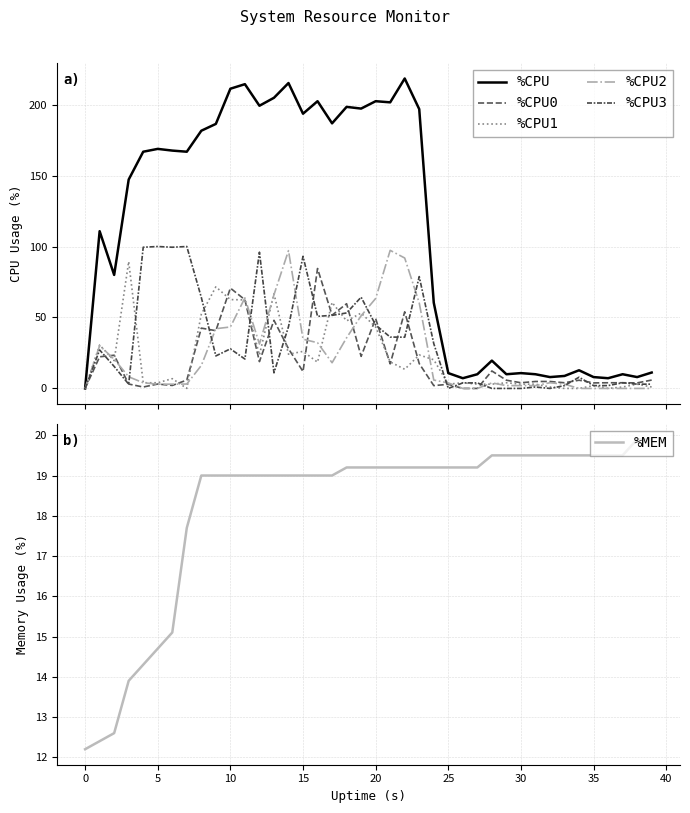

Reading left to right, transcribe all the data shown in this chart.

%CPU: 0.0	110.8	80.0	147.2	166.8	168.8	167.6	166.8	181.6	186.4	211.2	214.4	199.2	204.8	215.2	193.6	202.4	186.8	198.4	197.2	202.4	201.6	218.4	196.8	60.4	10.8	7.2	10.0	19.6	10.0	10.8	10.0	8.0	8.8	12.8	8.0	7.2	10.0	8.0	11.2
%CPU0: 0.0	22.3	23.4	3.1	1.0	3.1	2.1	5.9	42.5	40.7	70.7	62.5	18.9	48.0	28.0	11.9	84.5	51.6	59.7	22.6	49.2	17.3	54.0	17.5	2.0	2.9	0.0	0.0	12.3	5.8	4.0	4.9	4.9	4.0	5.8	3.9	4.0	4.0	3.9	5.9
%CPU1: 0.0	30.6	19.6	89.4	4.0	4.0	6.9	0.0	52.3	71.6	62.6	62.4	23.6	66.7	24.1	26.1	18.5	60.6	47.6	53.1	43.3	18.7	13.5	23.6	20.2	3.0	4.0	3.0	3.0	4.0	3.0	3.0	1.0	0.0	0.0	2.0	0.0	1.0	3.0	1.0
%CPU2: 0.0	30.1	20.6	8.2	4.0	3.0	3.0	3.1	16.2	42.1	43.3	63.8	31.3	66.0	97.1	34.7	32.2	18.1	35.7	51.2	63.4	97.3	91.9	60.3	5.9	3.9	0.0	0.0	3.9	2.0	2.0	2.0	4.0	3.0	0.0	0.0	0.0	0.0	0.0	0.0
%CPU3: 0.0	27.1	15.5	3.0	99.5	100.0	99.5	100.0	64.1	22.9	27.9	20.7	96.0	11.0	43.5	93.1	50.8	51.5	53.2	64.3	44.7	36.2	36.1	78.8	31.6	0.0	3.9	3.9	0.0	0.0	0.0	1.0	0.0	2.0	7.9	2.0	2.0	4.0	3.0	3.0
%MEM: 12.2	12.4	12.6	13.9	14.3	14.7	15.1	17.7	19.0	19.0	19.0	19.0	19.0	19.0	19.0	19.0	19.0	19.0	19.2	19.2	19.2	19.2	19.2	19.2	19.2	19.2	19.2	19.2	19.5	19.5	19.5	19.5	19.5	19.5	19.5	19.5	19.5	19.5	19.9	19.9